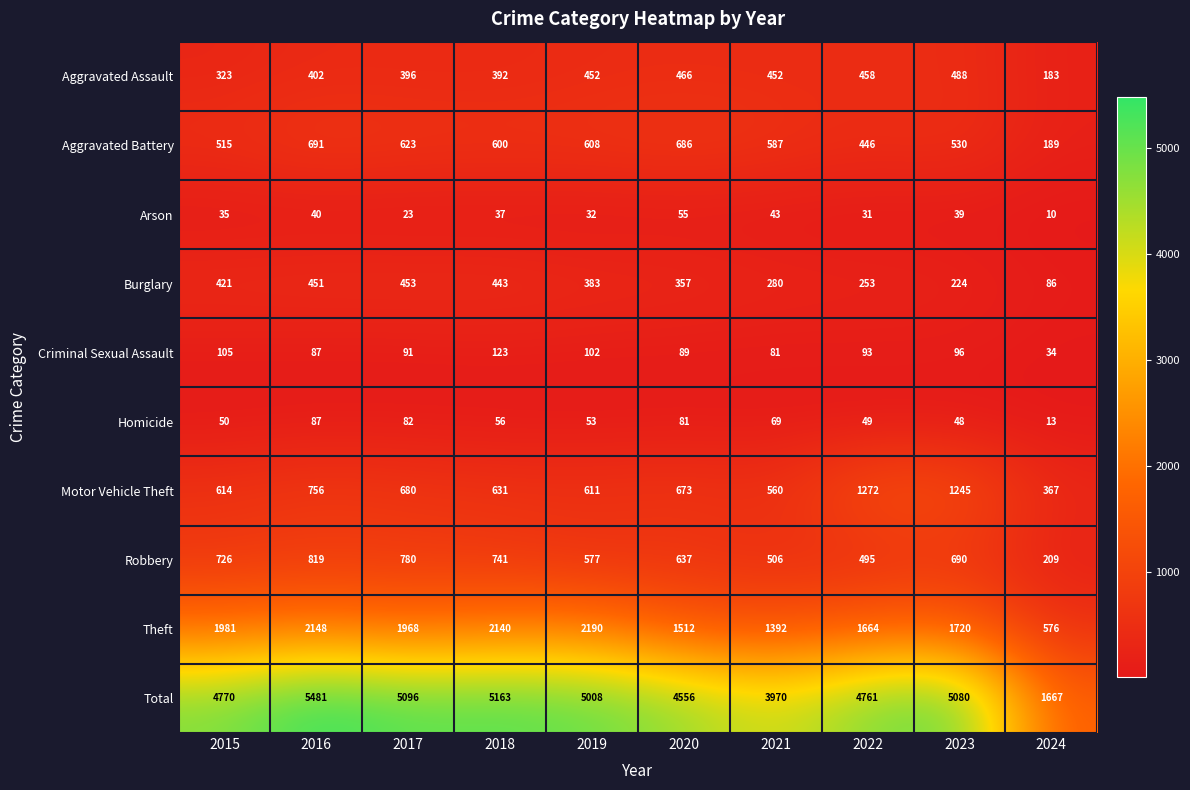

Where is Burglary nearest to the value 269?

2021